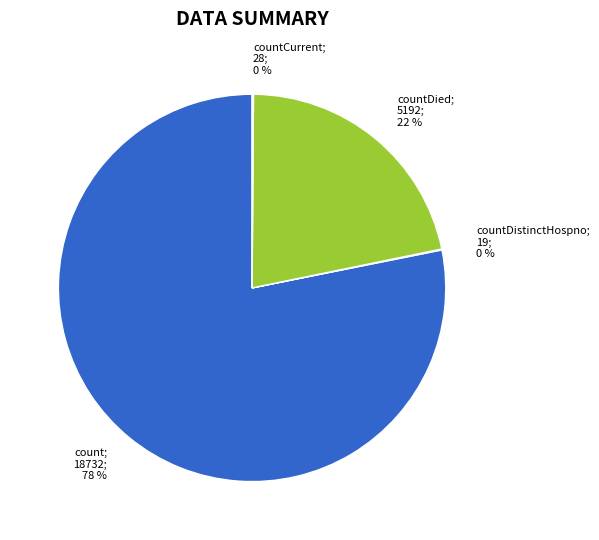

Which category has the biggest portion of the pie?

count; 18732; 78 %